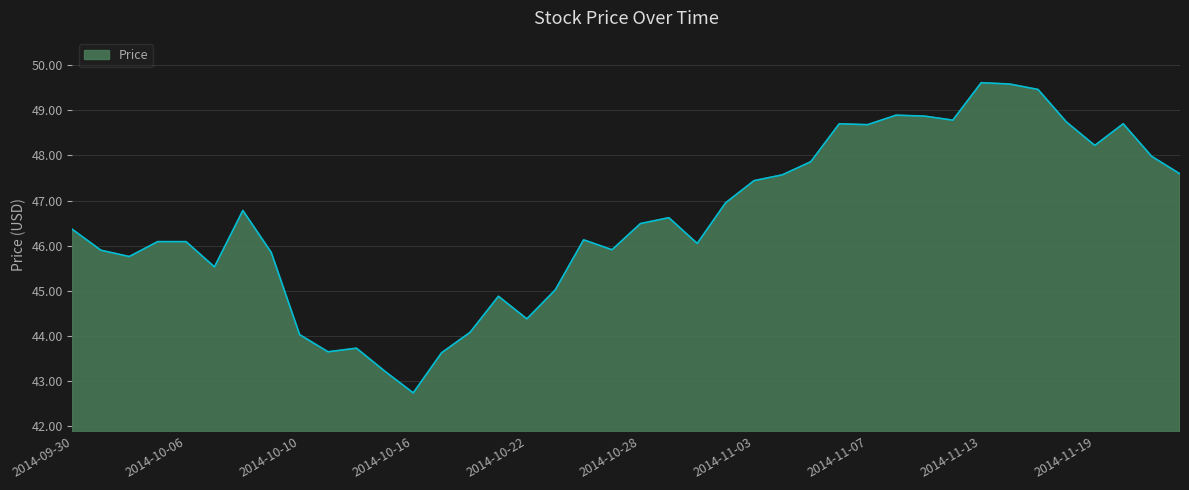

How many series are shown in this chart?

1